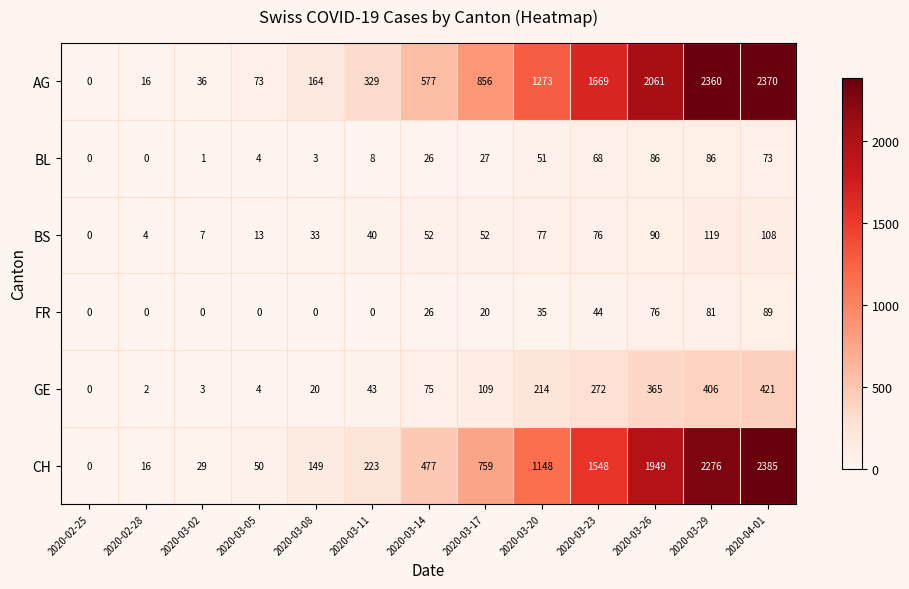

At which category is the sum across all series the highest?

2020-04-01